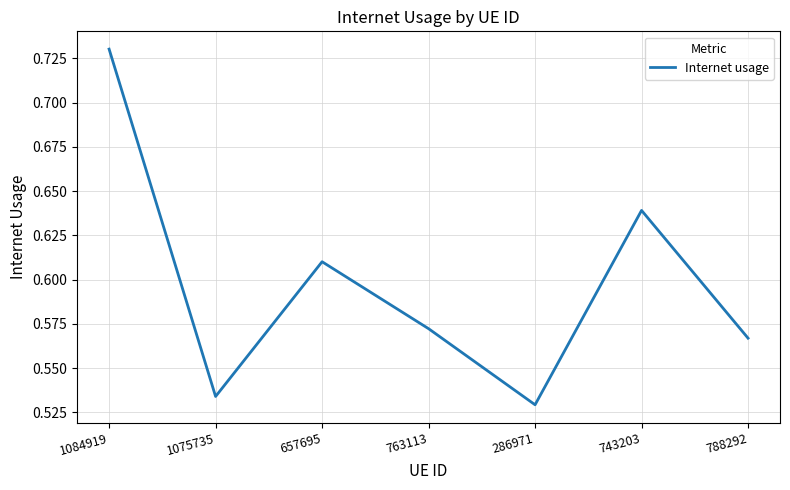

What is the sum of all values?

4.2